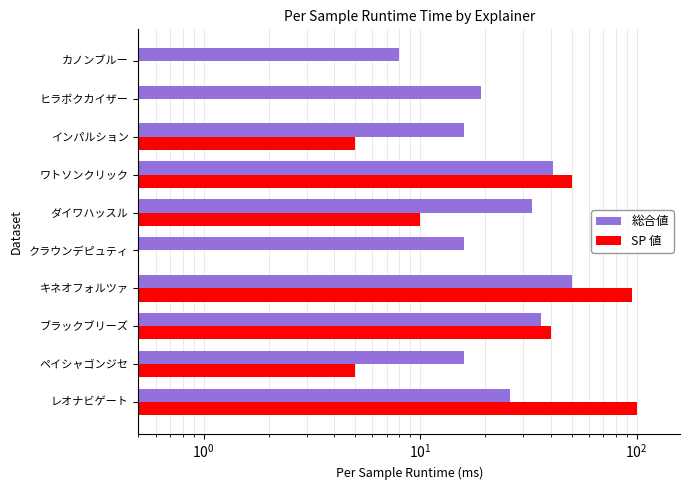

Reading left to right, transcribe all the data shown in this chart.

総合値: 26.0	16.0	36.0	50.0	16.0	33.0	41.0	16.0	19.0	8.0
SP 値: 100.0	5.0	40.0	95.0	0.0	10.0	50.0	5.0	0.0	0.0